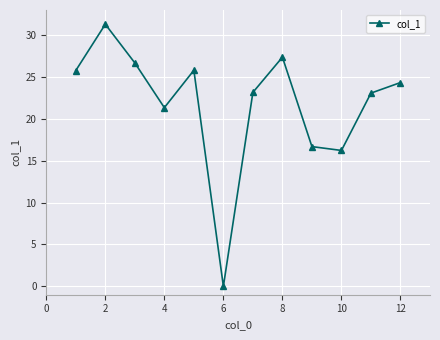

Does the chart have visible grid lines?

Yes